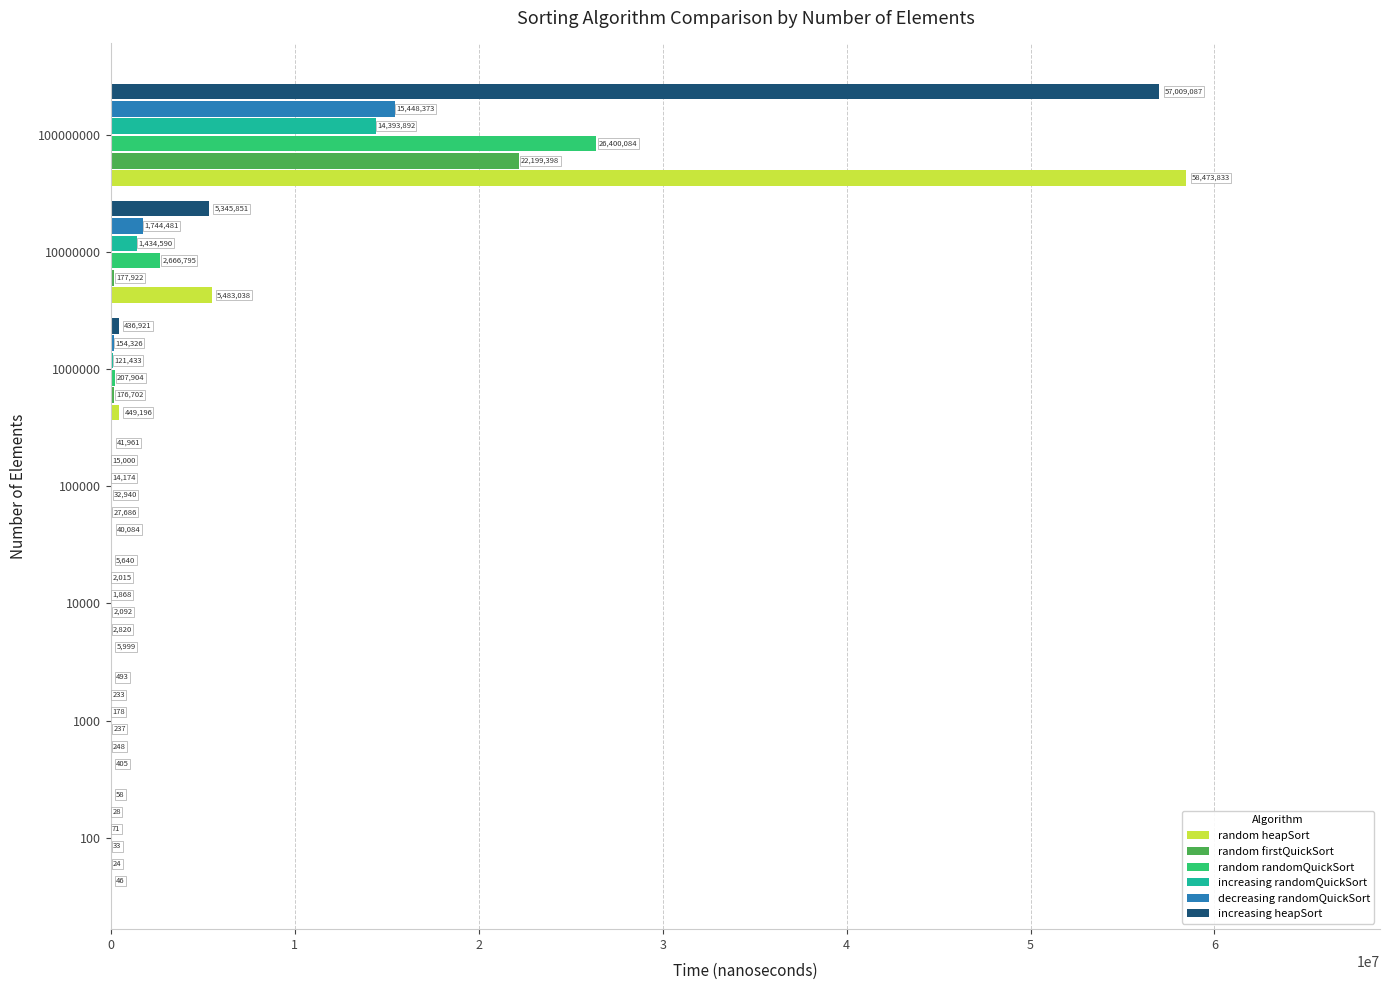

What is the sum of the random randomQuickSort values at 1000000 and 1000?

208141